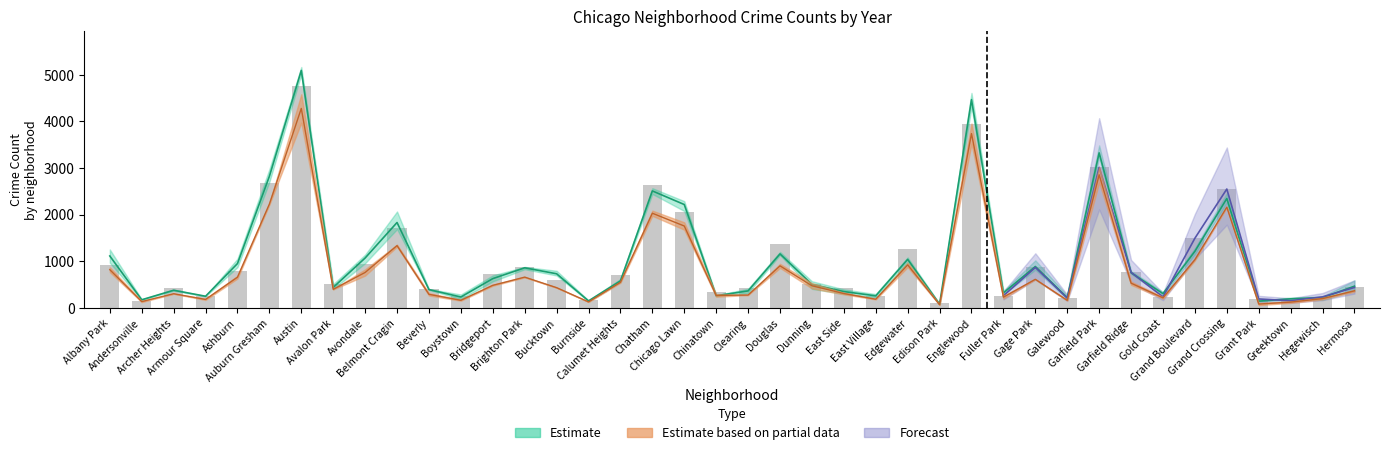

List the labels in order of value, largest first.

Austin, Englewood, Garfield Park, Auburn Gresham, Chatham, Grand Crossing, Chicago Lawn, Belmont Cragin, Grand Boulevard, Douglas, Edgewater, Avondale, Albany Park, Brighton Park, Gage Park, Ashburn, Garfield Ridge, Bridgeport, Calumet Heights, Bucktown, Avalon Park, Dunning, Hermosa, Archer Heights, East Side, Clearing, Beverly, Chinatown, Fuller Park, Boystown, East Village, Armour Square, Hegewisch, Gold Coast, Galewood, Grant Park, Burnside, Andersonville, Greektown, Edison Park